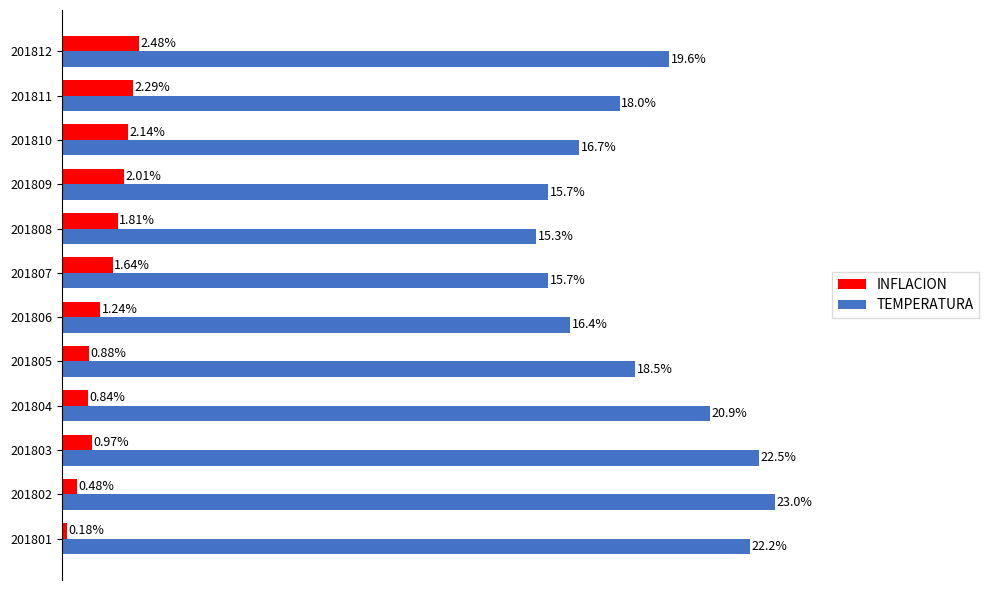

Which series changed the most between 201801 and 201812?

TEMPERATURA